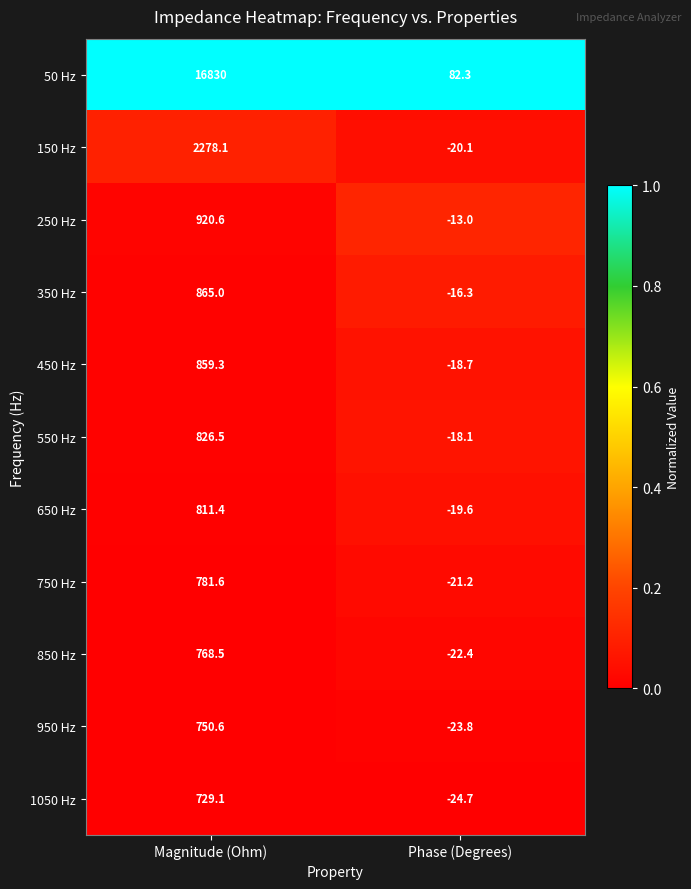

Which category has the highest value across all series?

Magnitude (Ohm)